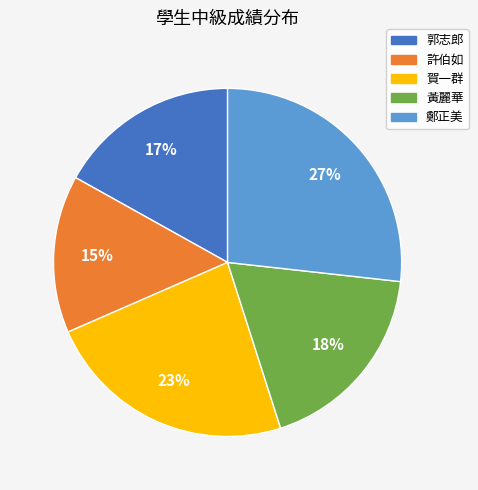

Which slice is the smallest?

許伯如